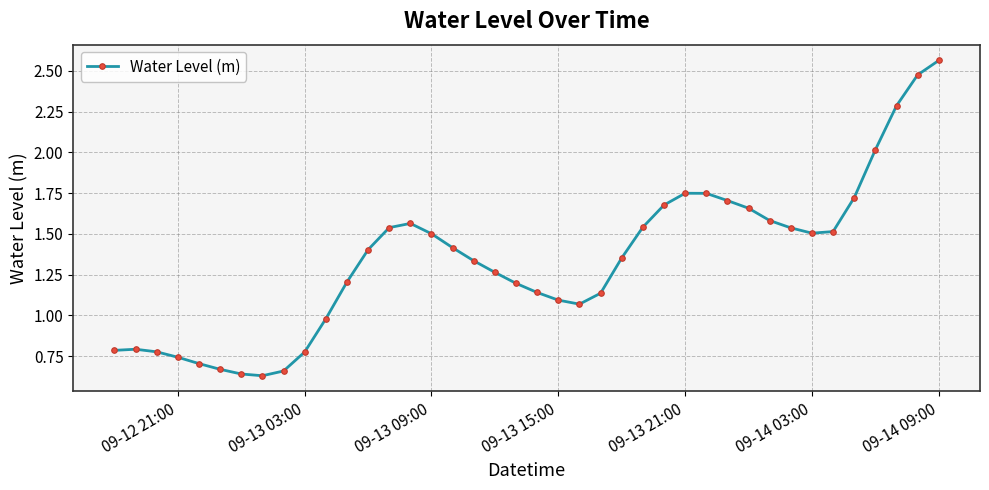

True or false: the data has more than 1 interior local peaks.

True